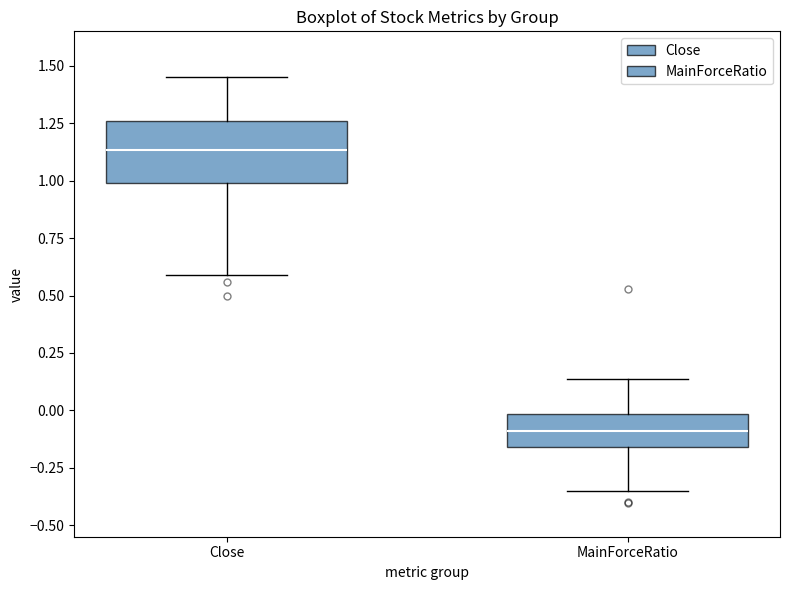

Where does the median line of the box for MainForceRatio sit on the y-axis? The values are not printed on the chart, so give them approximately, as read against the axis.

-0.10